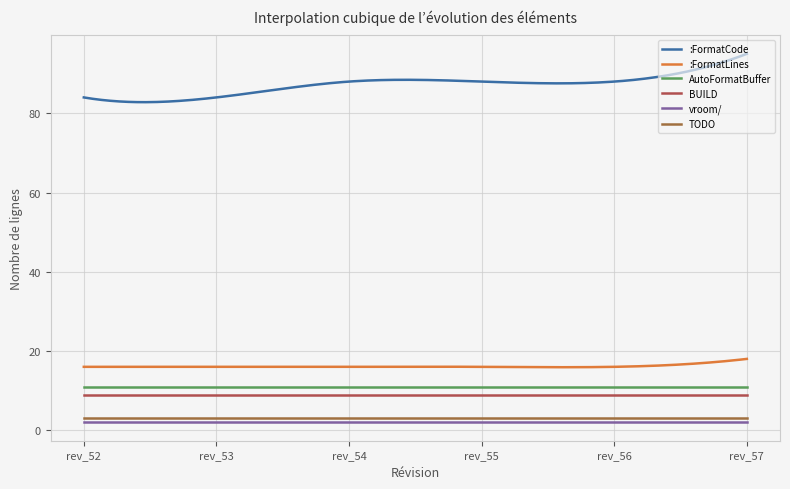

Reading right to left, list all the values displayed in this chart.

:FormatCode: rev_57=95	rev_56=88	rev_55=88	rev_54=88	rev_53=84	rev_52=84
:FormatLines: rev_57=18	rev_56=16	rev_55=16	rev_54=16	rev_53=16	rev_52=16
AutoFormatBuffer: rev_57=11	rev_56=11	rev_55=11	rev_54=11	rev_53=11	rev_52=11
BUILD: rev_57=9	rev_56=9	rev_55=9	rev_54=9	rev_53=9	rev_52=9
vroom/: rev_57=2	rev_56=2	rev_55=2	rev_54=2	rev_53=2	rev_52=2
TODO: rev_57=3	rev_56=3	rev_55=3	rev_54=3	rev_53=3	rev_52=3